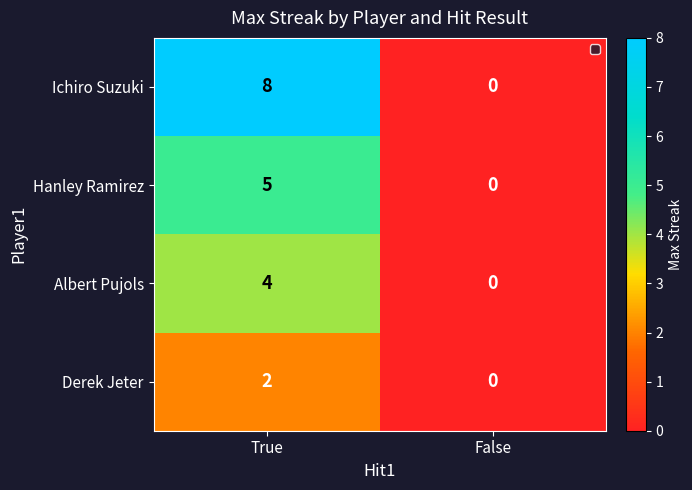

Reading left to right, list all the values displayed in this chart.

Ichiro Suzuki: 8	0
Hanley Ramirez: 5	0
Albert Pujols: 4	0
Derek Jeter: 2	0